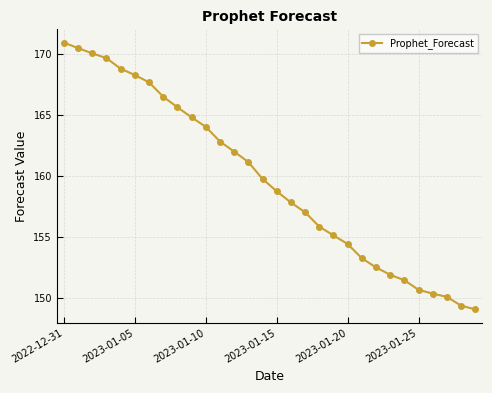

What is the value of the 23rd point from the left?

152.5